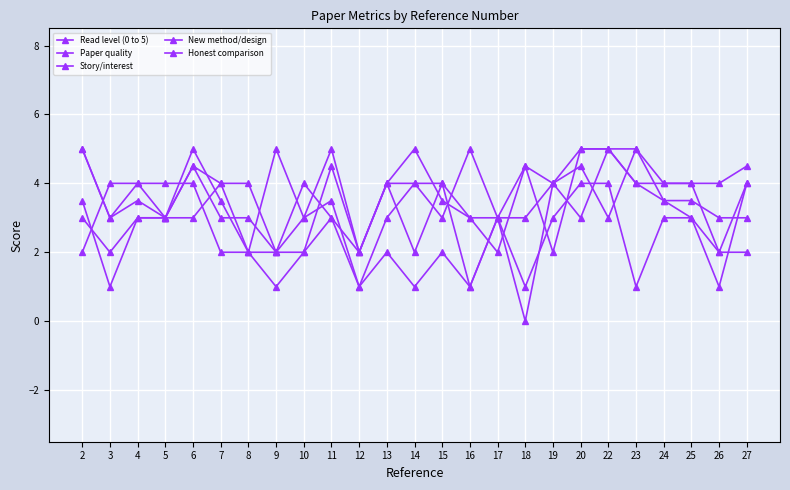

How many values in Honest comparison are above zero?

24